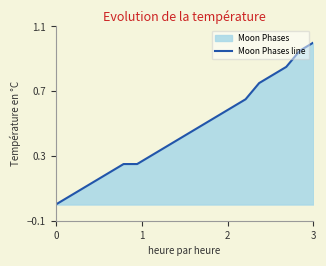

Which label corresponds to the largest value in the chart?

3